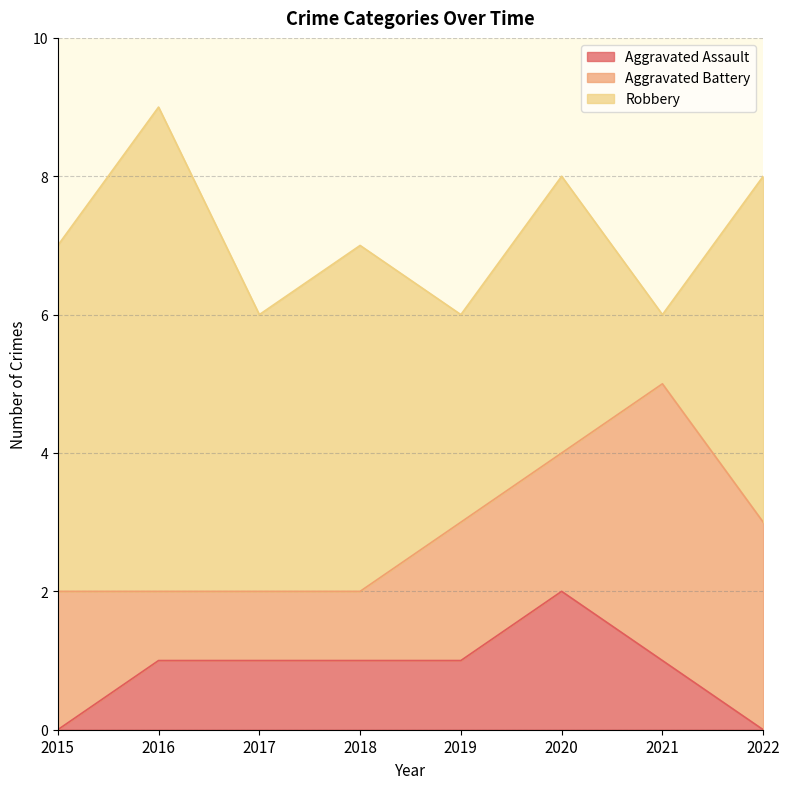

How many data points in Robbery are less than 5?

4